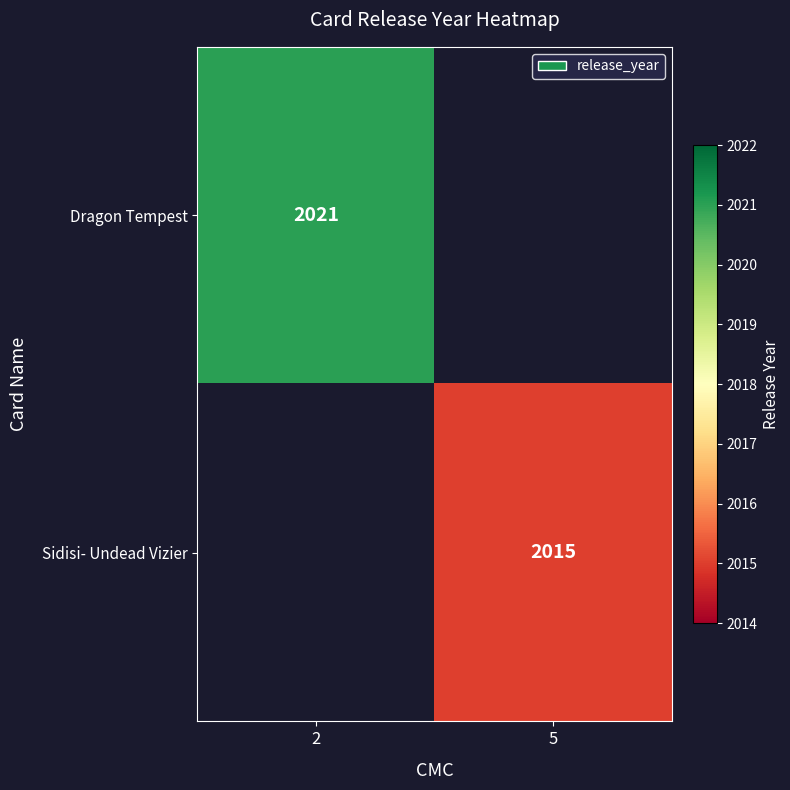

Is the value of Dragon Tempest at 2 greater than the value of Sidisi- Undead Vizier at 5?

Yes